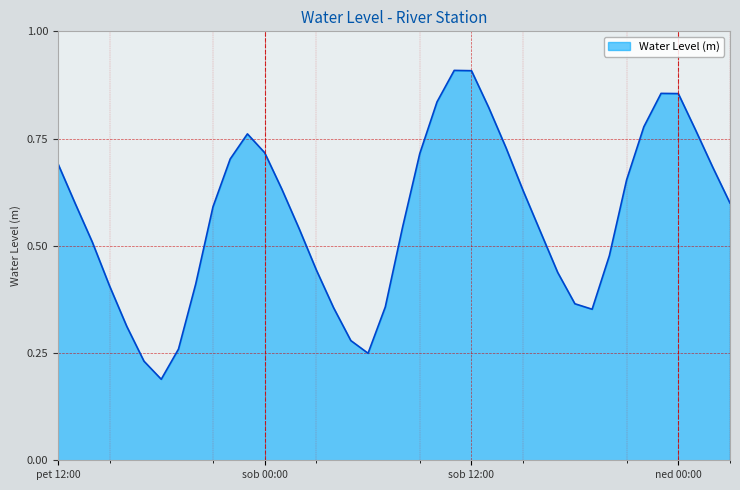

What is the value of the 37th point from the left?

0.9